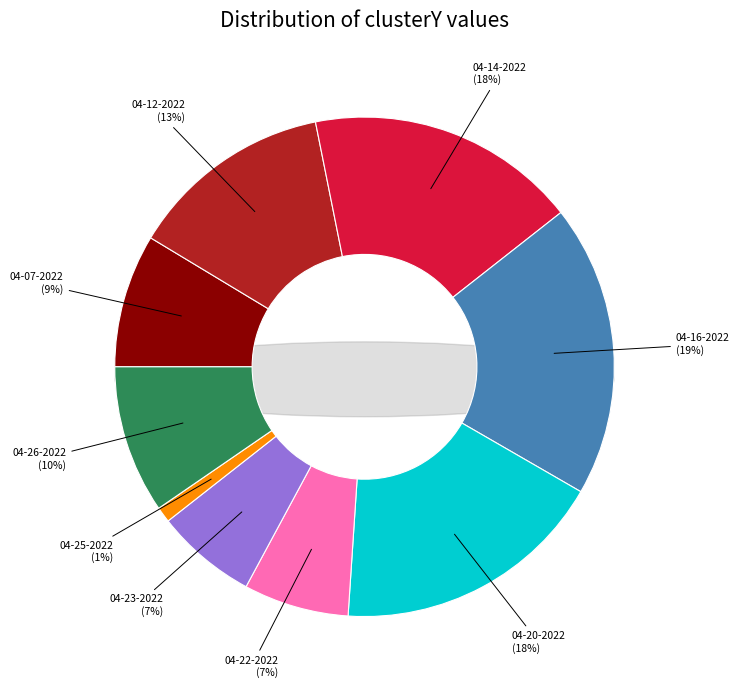

Rank the categories by value from lowest to highest.

harley 04-25-2022.mat, harley 04-23-2022.mat, harley 04-22-2022.mat, harley 04-07-2022.mat, harley 04-26-2022.mat, harley 04-12-2022.mat, harley 04-14-2022.mat, harley 04-20-2022.mat, harley 04-16-2022.mat